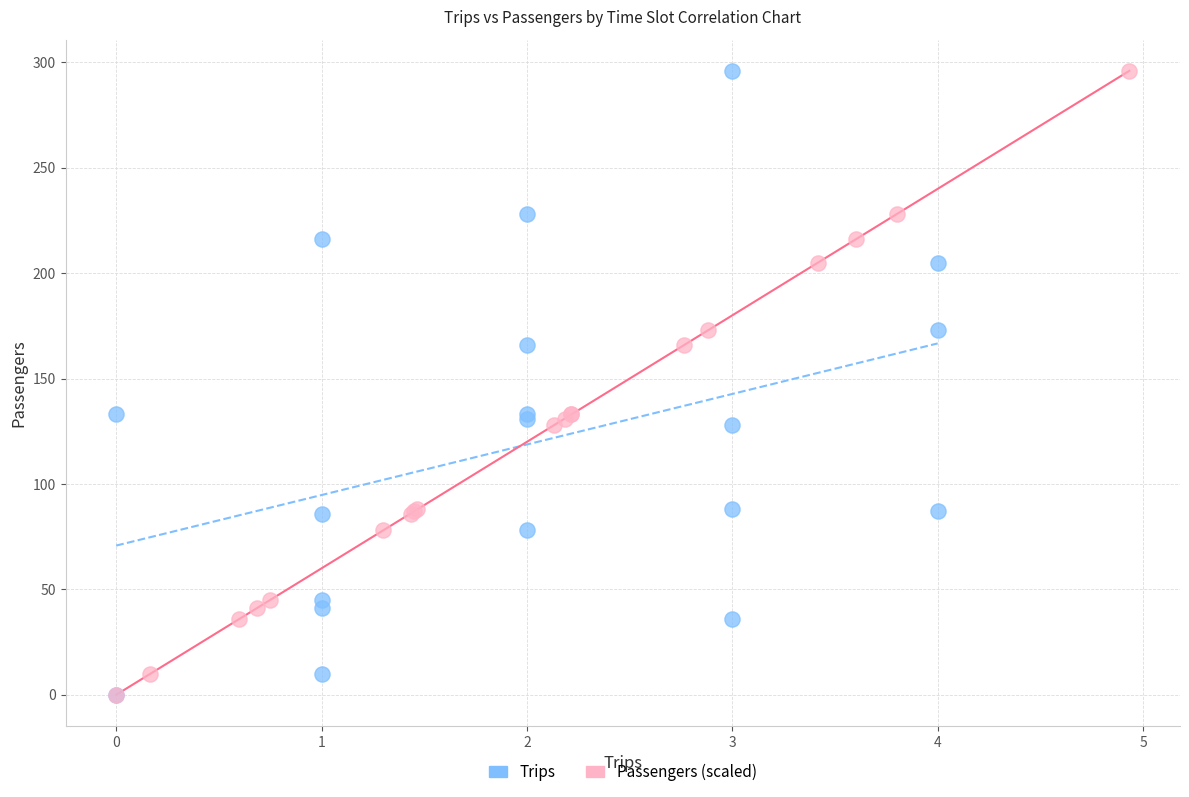

What are all the series names shown in the legend?

Trips, Passengers (scaled)